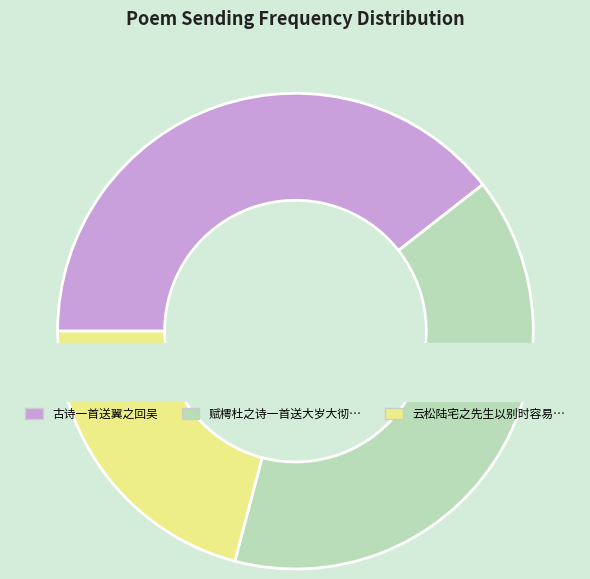

Is the sum of 云松陆宅之先生以别时容易见时难为起句赋律诗一首送俞原肃之武功予亦续貂 and 赋樗杜之诗一首送大岁大彻二位上人归日本国樗杜之上人自号也 greater than half?

Yes